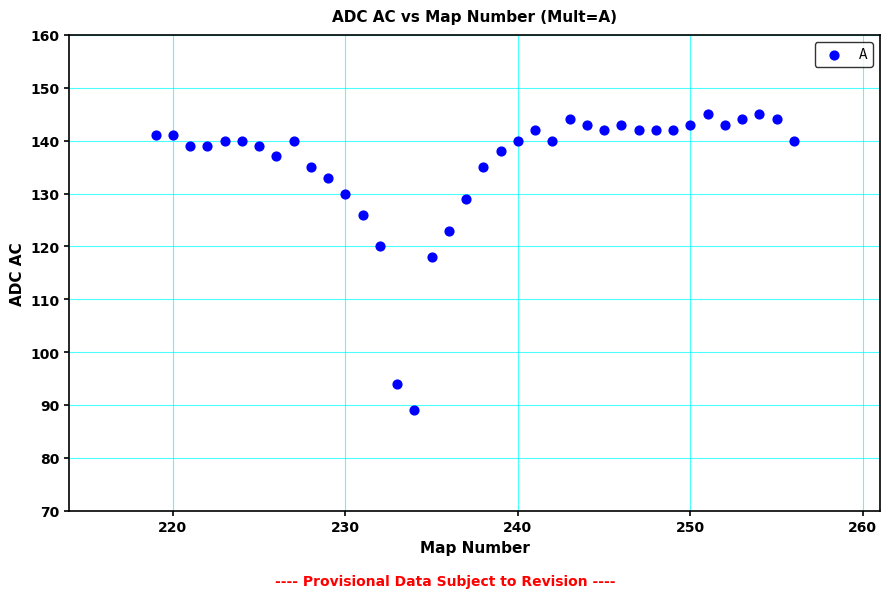

What is the range of X values (max minus min)?

37